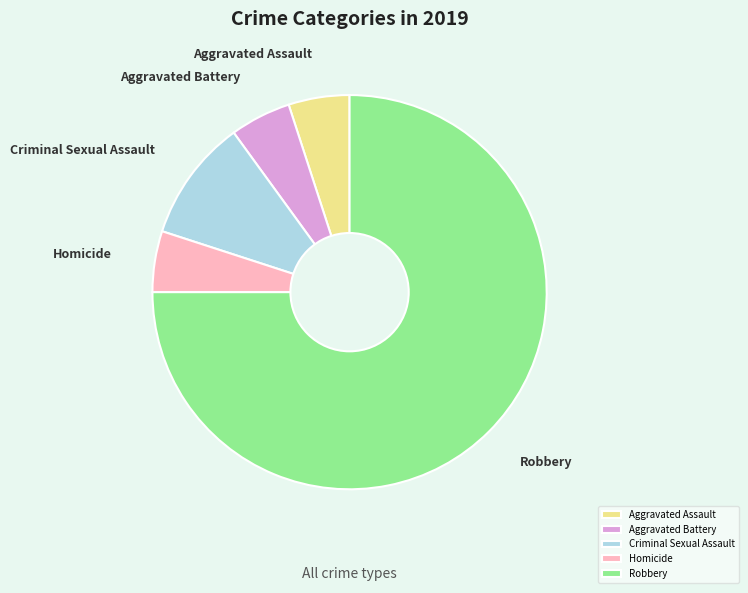

Is there a majority slice in this chart?

Yes